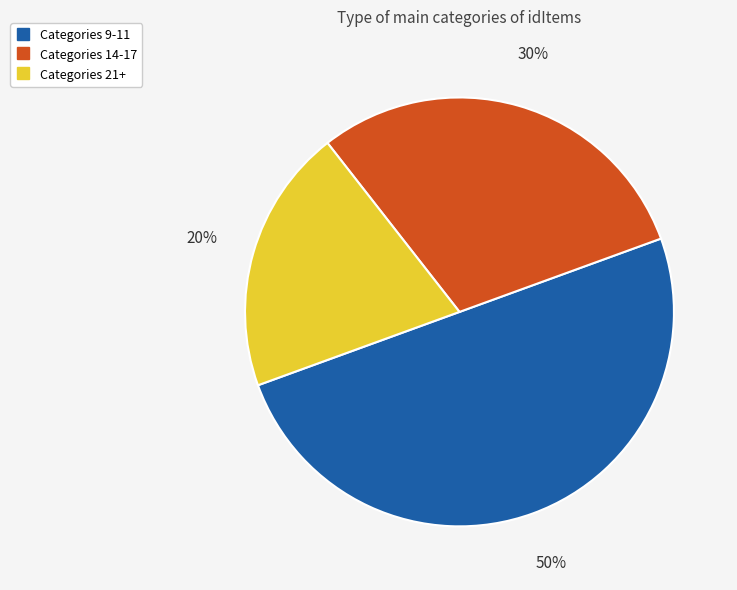

To the nearest percent, what is the difference between the largest and smallest slice percentages?

30%